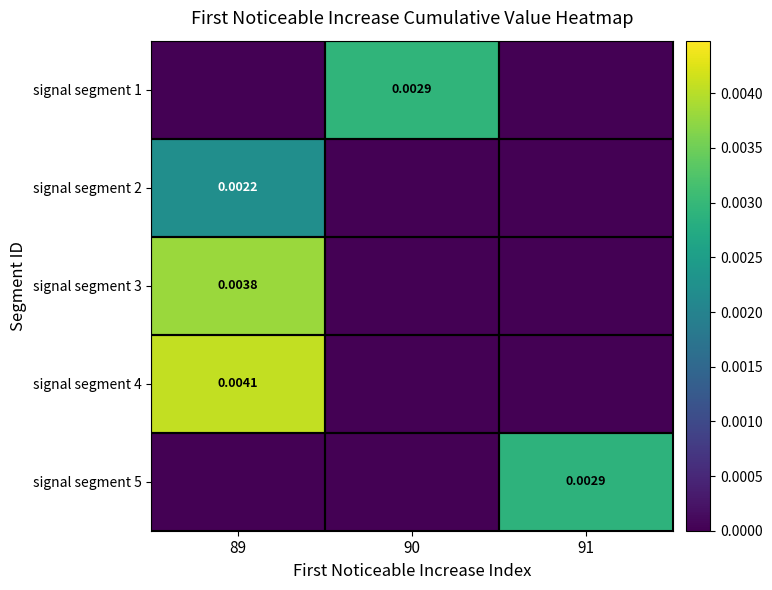

At 90, list the series in order from smallest to largest.

signal segment 2, signal segment 3, signal segment 4, signal segment 5, signal segment 1